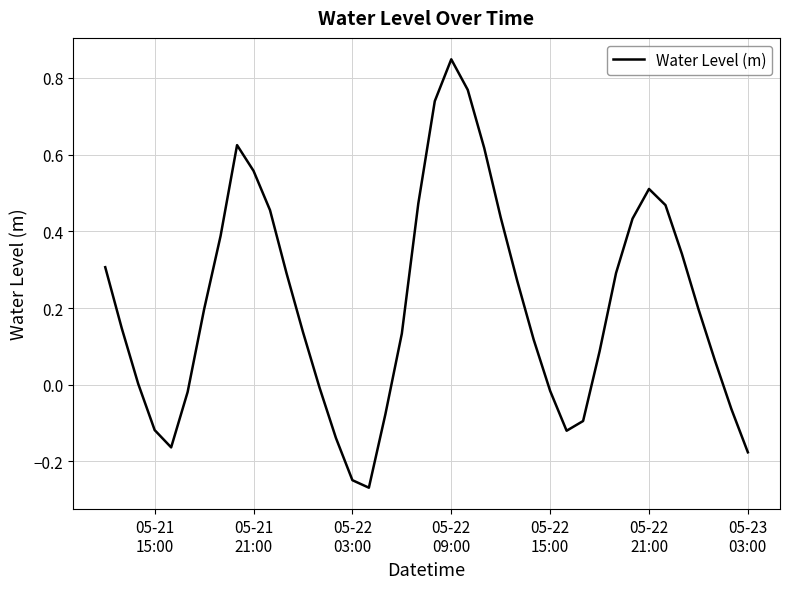

What is the difference between the maximum and minimum values?

1.1